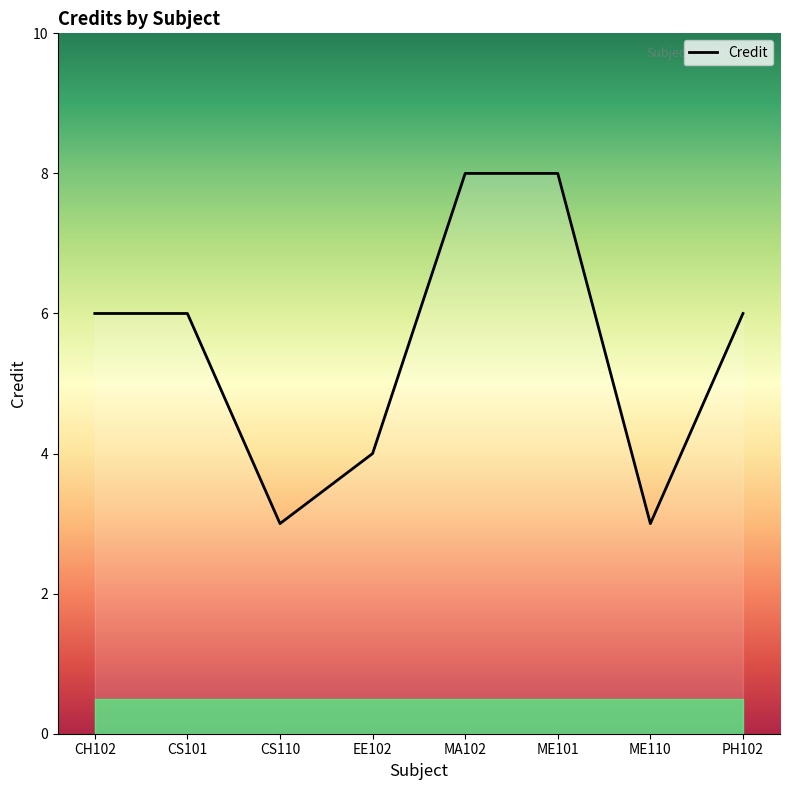

How many lines are shown in the chart?

1